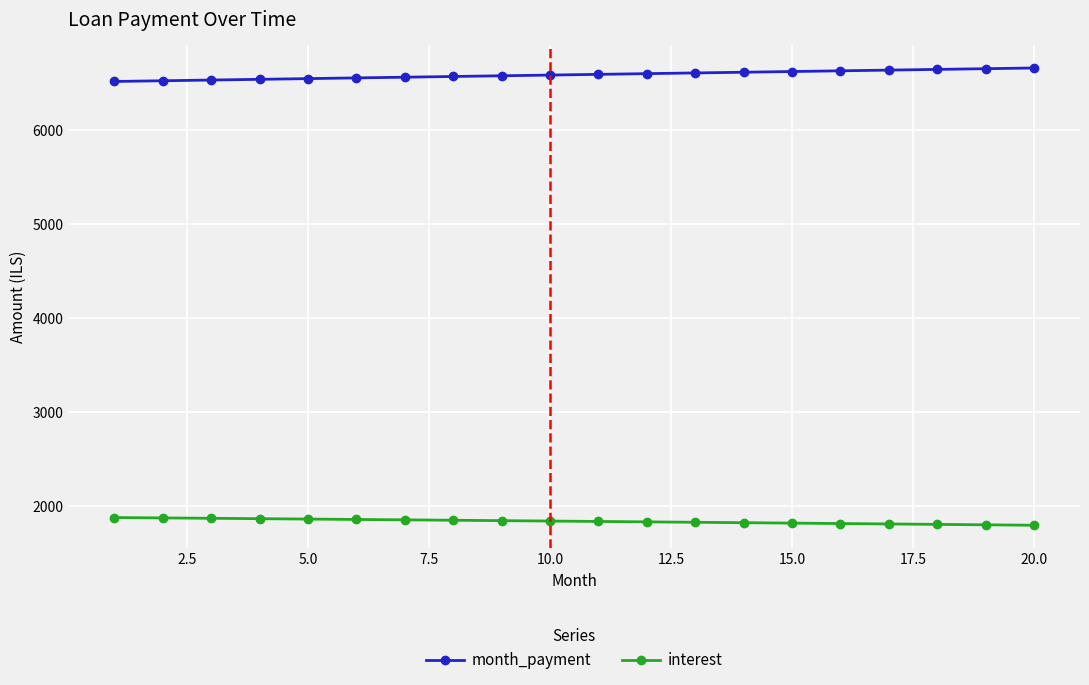

At how many categories does at least one series exceed 3017?

20